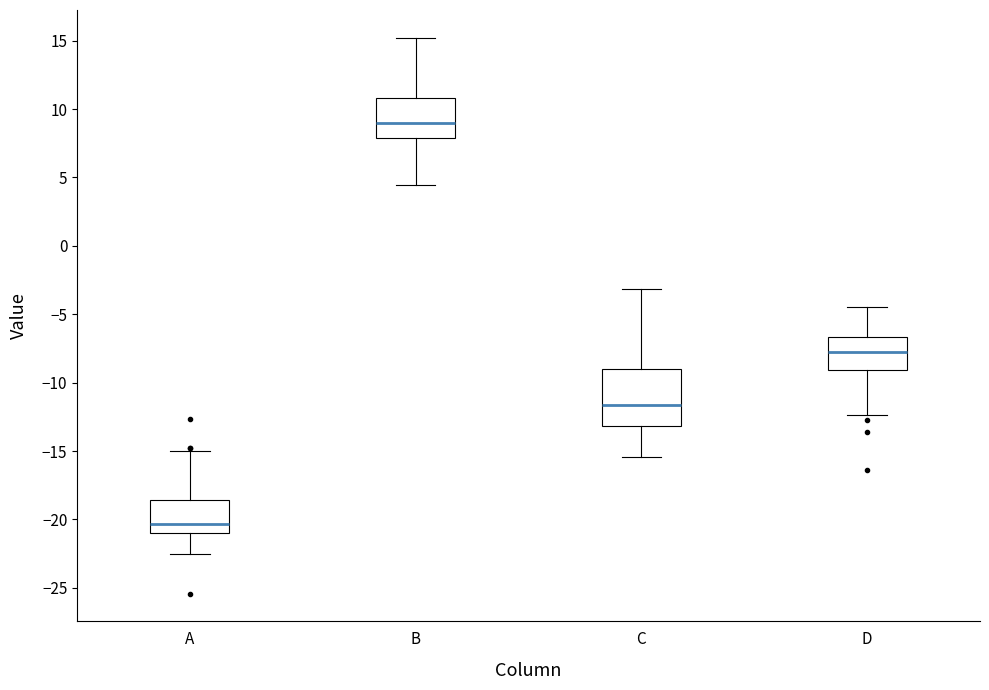

Where is the lower edge of the box for A on the y-axis? The values are not printed on the chart, so give them approximately, as read against the axis.

-21.0